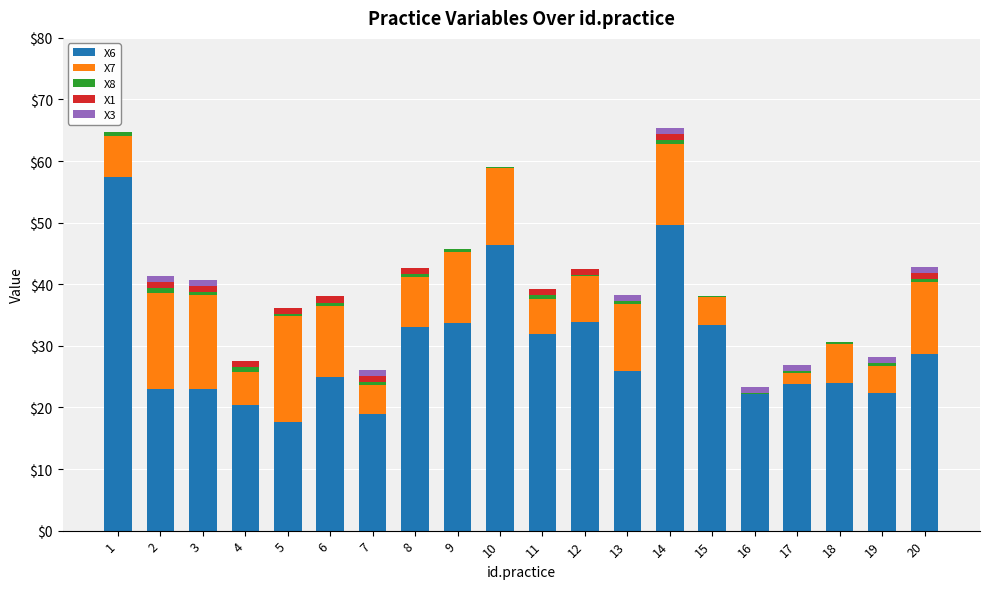

True or false: X6 has a value of 49.7 at 14.

True